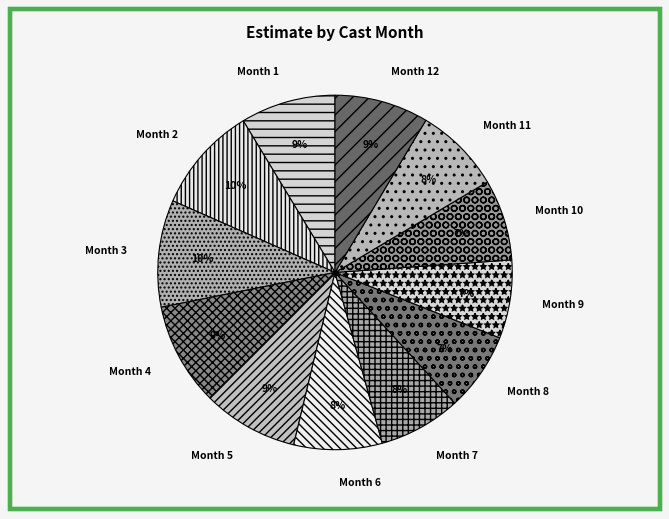

To the nearest percent, what is the average slice percentage?

8%